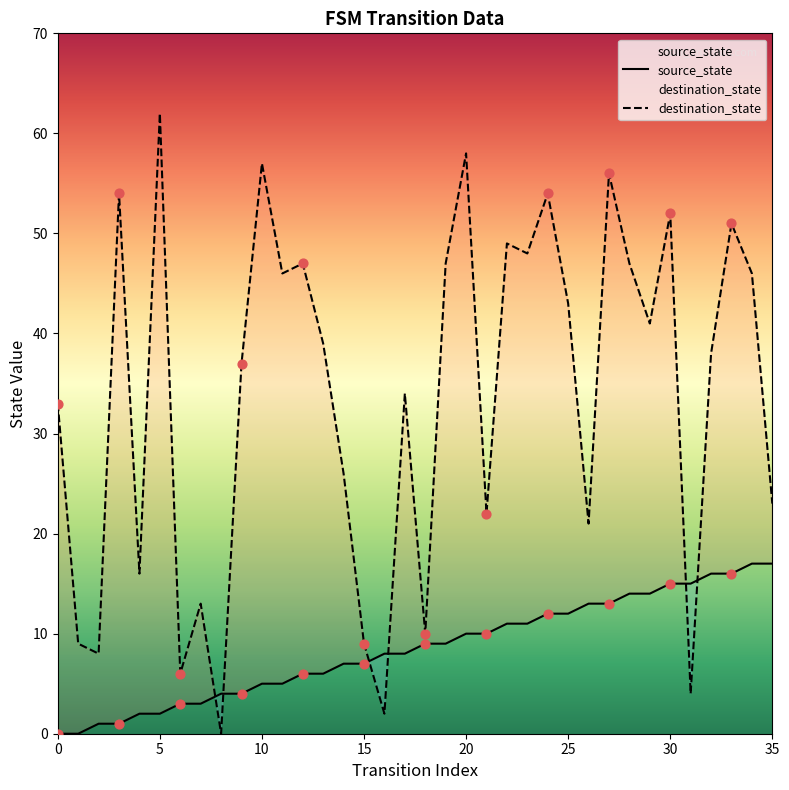

What is the total value across all series at 20?

68